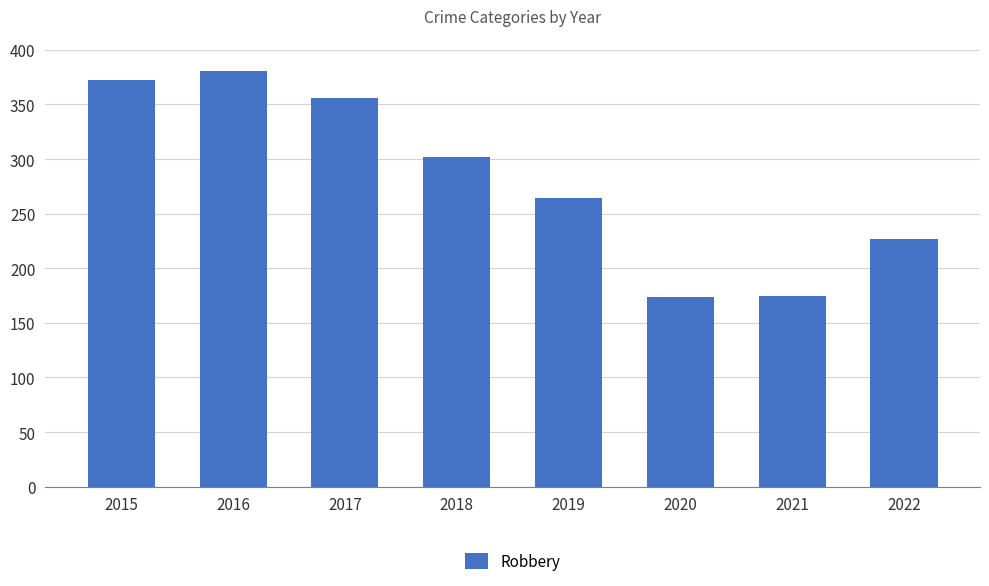

What is the value of the 7th bar from the left?

175